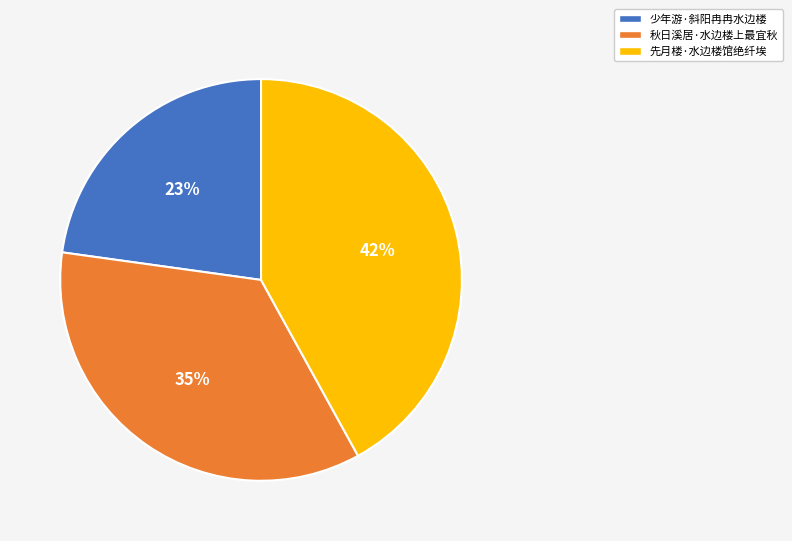

Is 先月楼·水边楼馆绝纤埃 the majority of the pie?

No